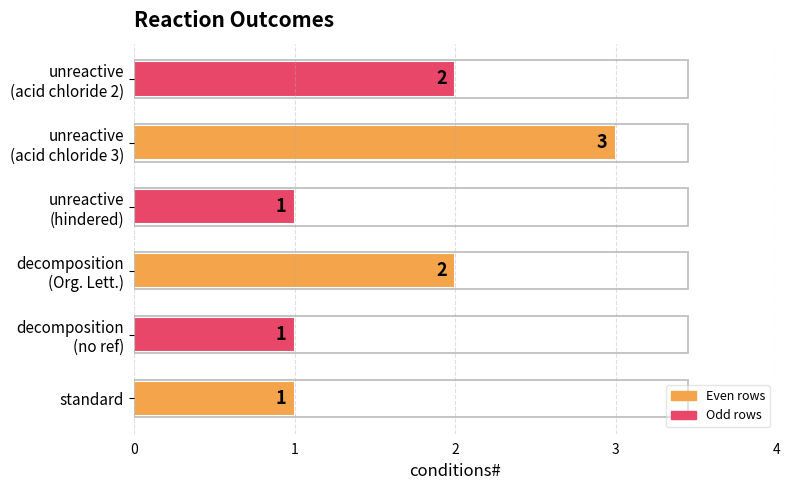

Reading bottom to top, list all the values displayed in this chart.

1	1	2	1	3	2